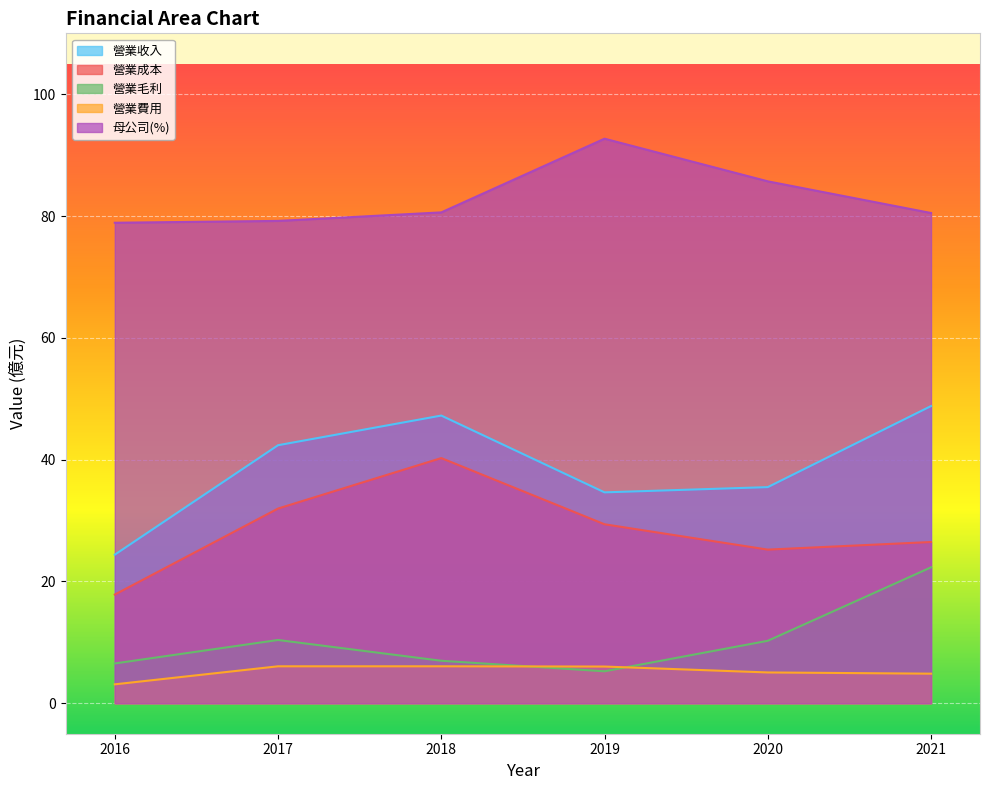

What is the lowest value of the 營業成本 series?

17.9